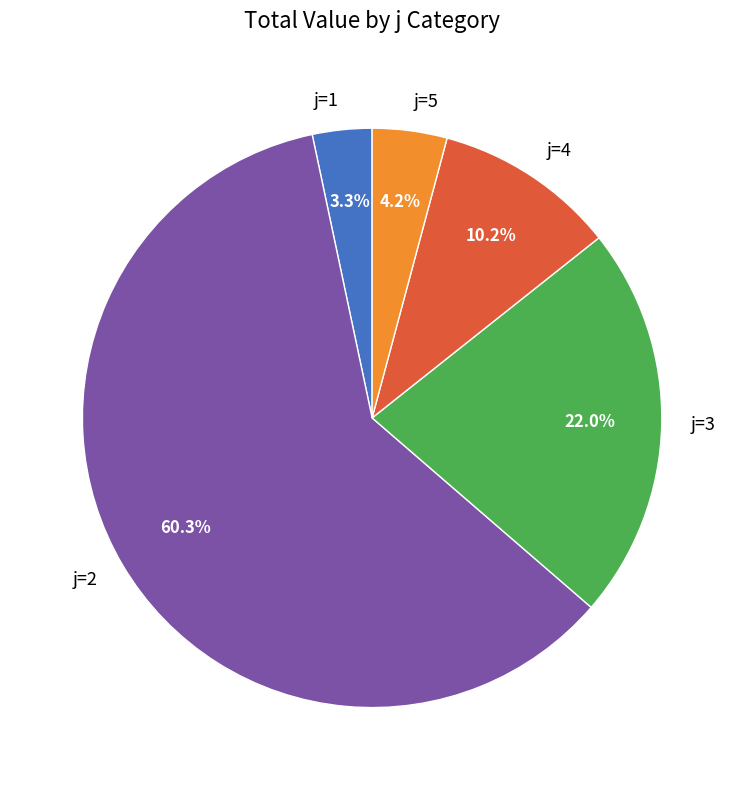

To the nearest percent, what is the difference between the largest and smallest slice percentages?

57%